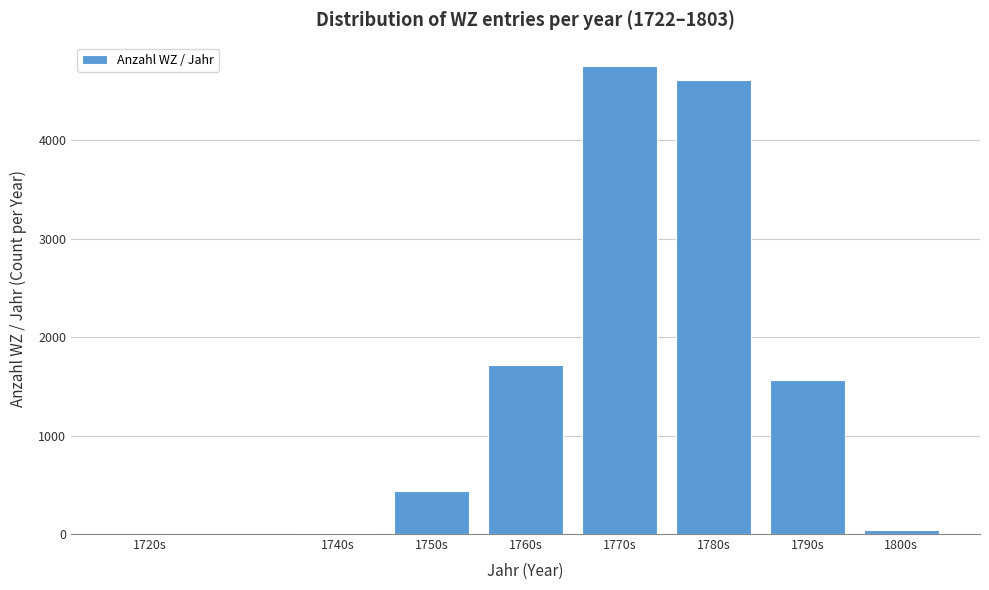

Where is the data nearest to the value 2376?

1760s